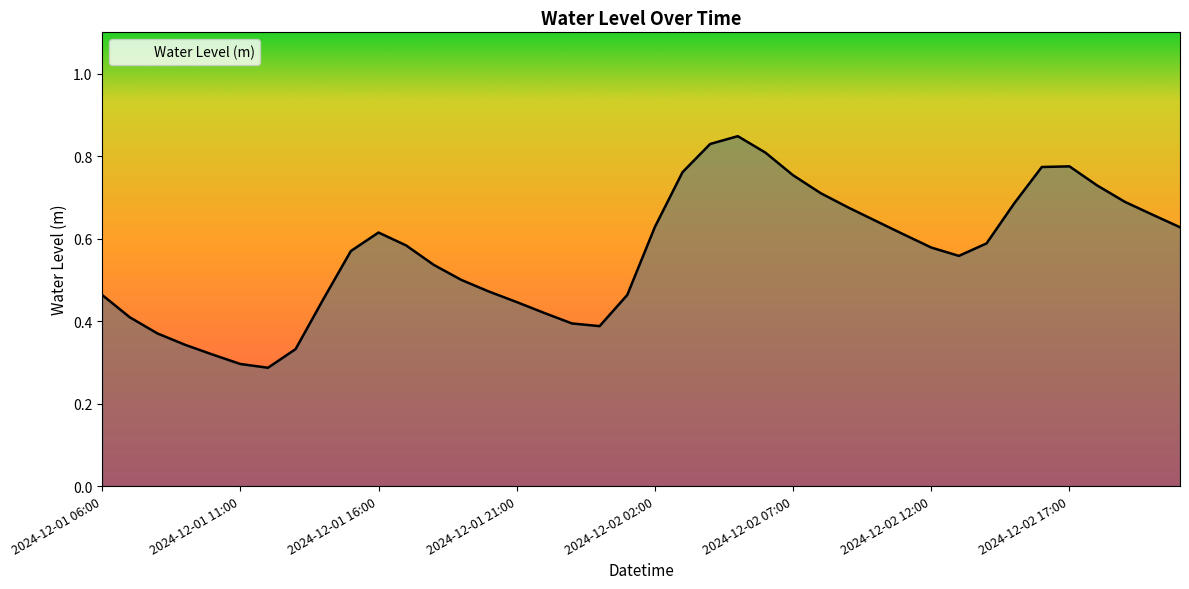

How many lines are shown in the chart?

1